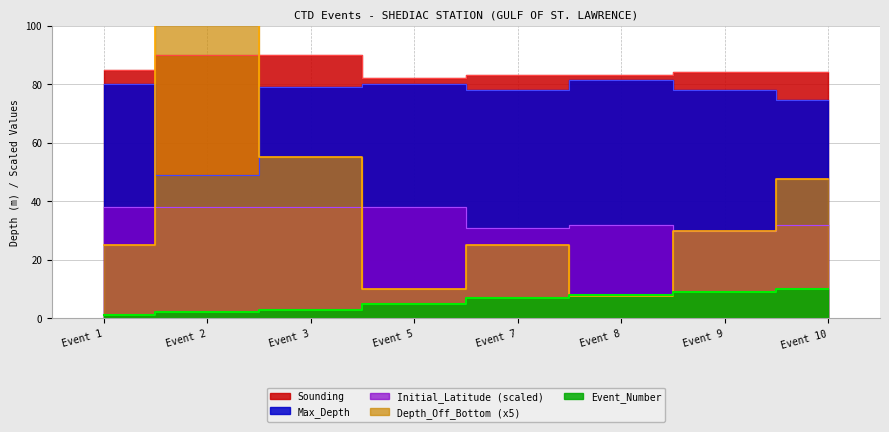

True or false: Max_Depth and Initial_Latitude intersect in this chart.

False